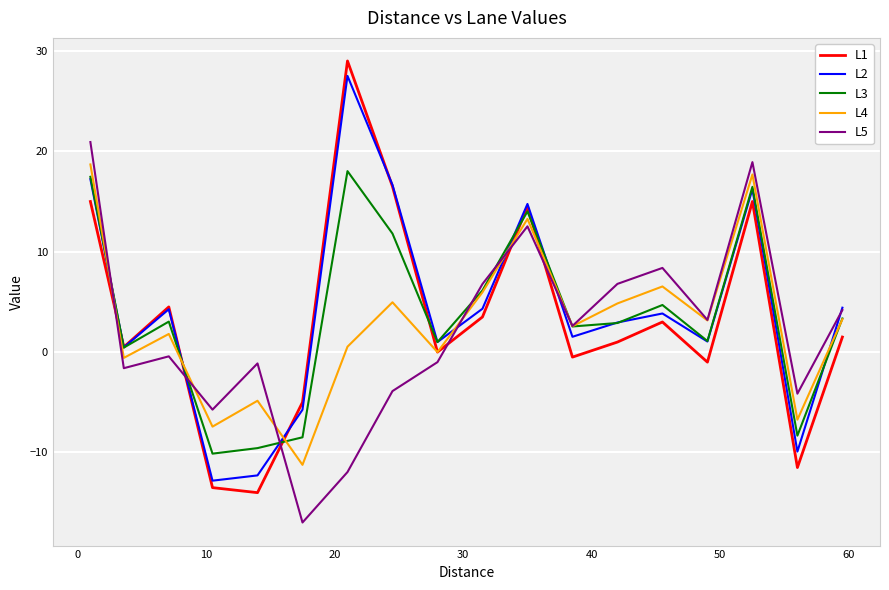

What is the highest value of the L1 series?

29.0